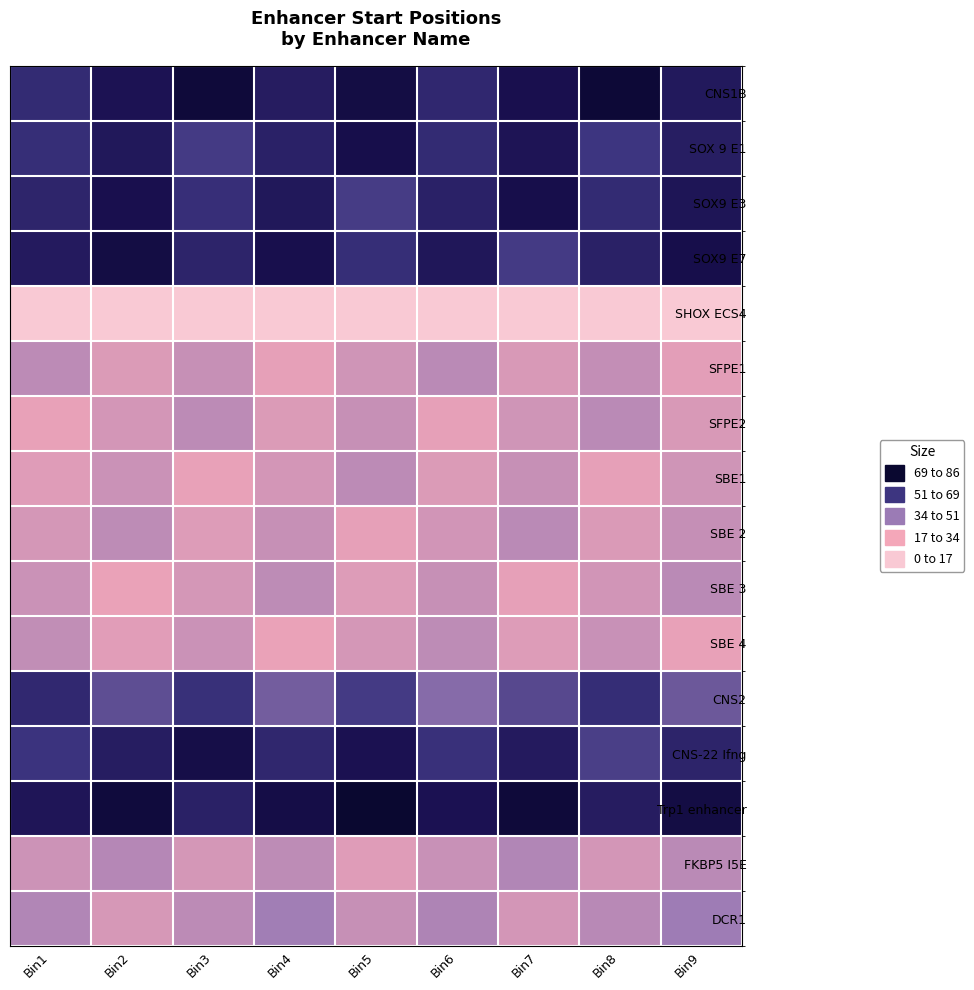

What is the difference between the SFPE2 values at Bin8 and Bin5?

2.4